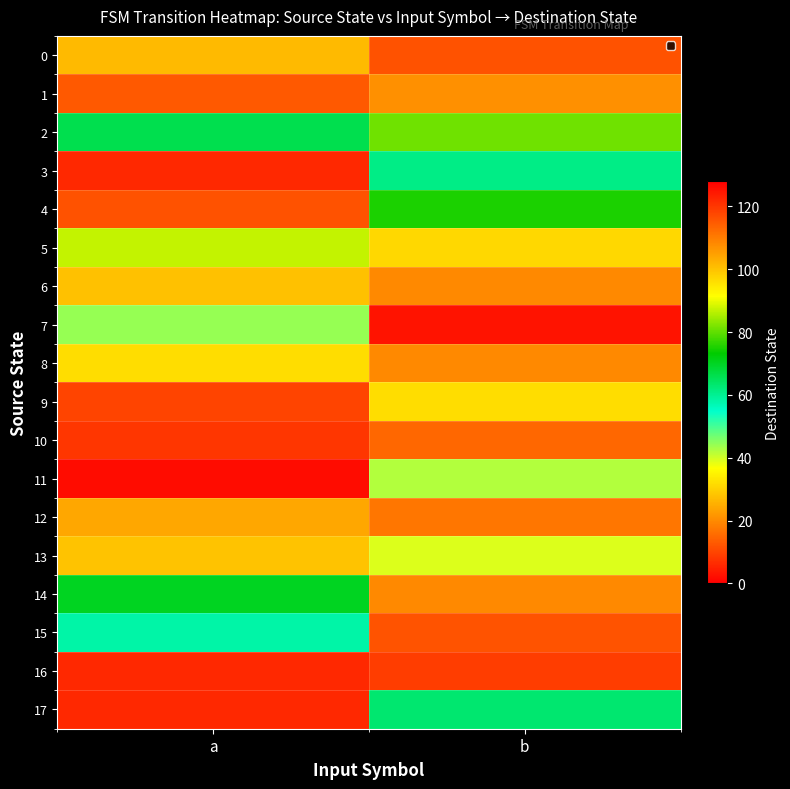

Reading left to right, extract all data points from this chart.

0: a=101	b=116
1: a=115	b=107
2: a=66	b=81
3: a=122	b=61
4: a=116	b=75
5: a=87	b=31
6: a=100	b=108
7: a=44	b=125
8: a=96	b=108
9: a=118	b=96
10: a=120	b=113
11: a=126	b=42
12: a=24	b=17
13: a=28	b=39
14: a=70	b=108
15: a=58	b=12
16: a=122	b=119
17: a=122	b=63